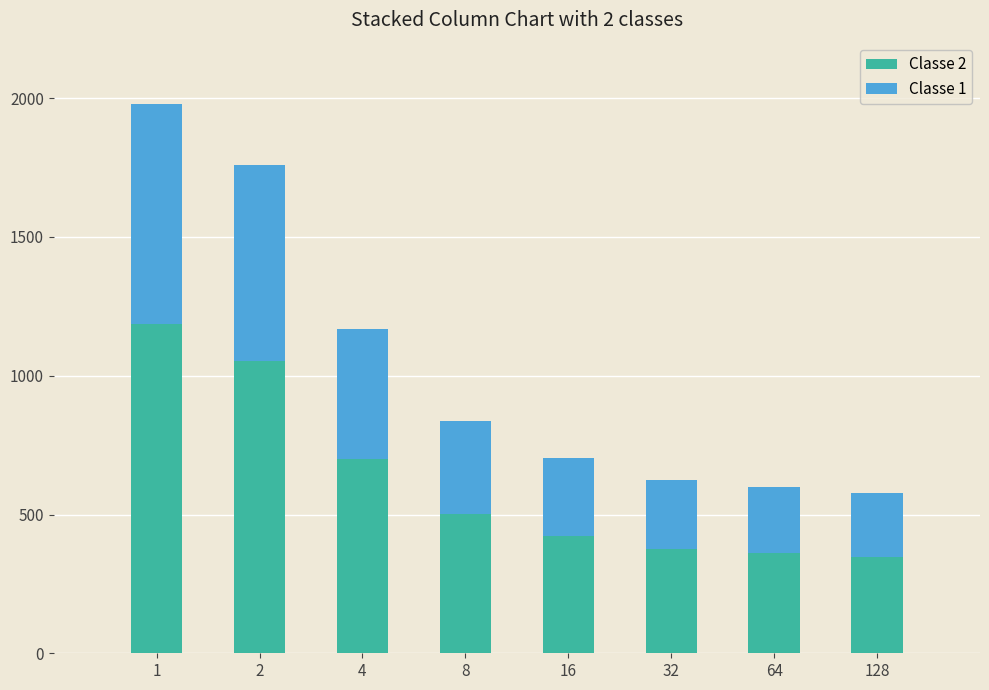

At which category is the sum across all series the highest?

1